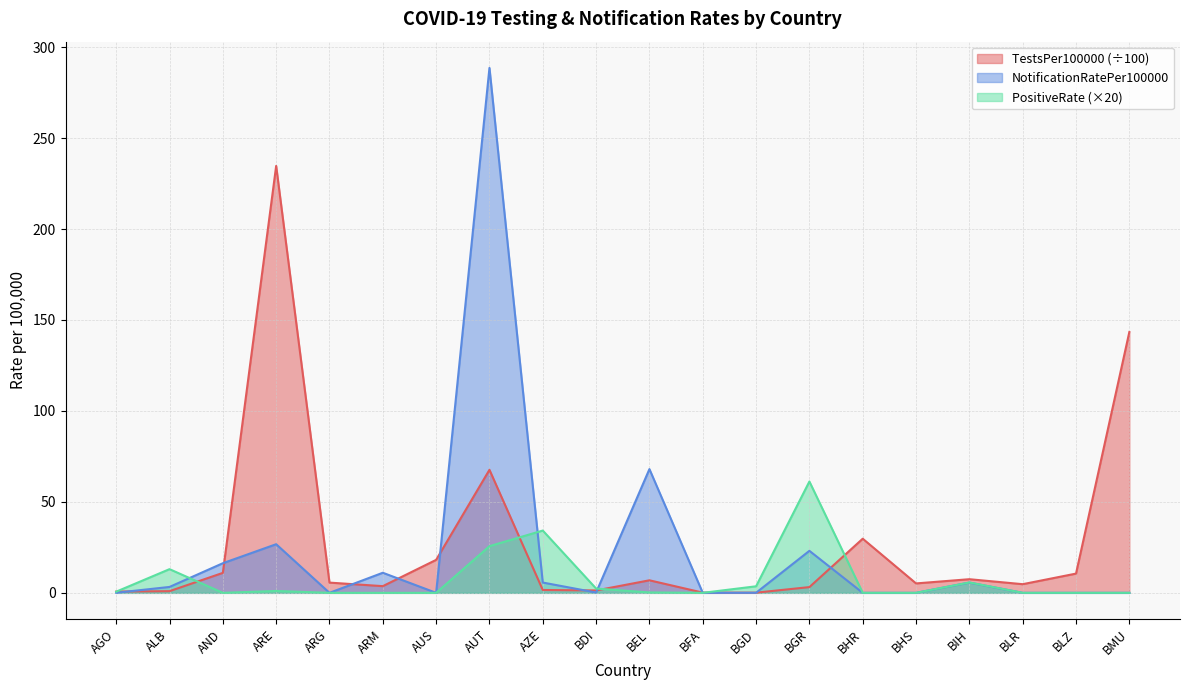

What is the difference between the second highest and second lowest values in the TestsPer100000 series?

143.3